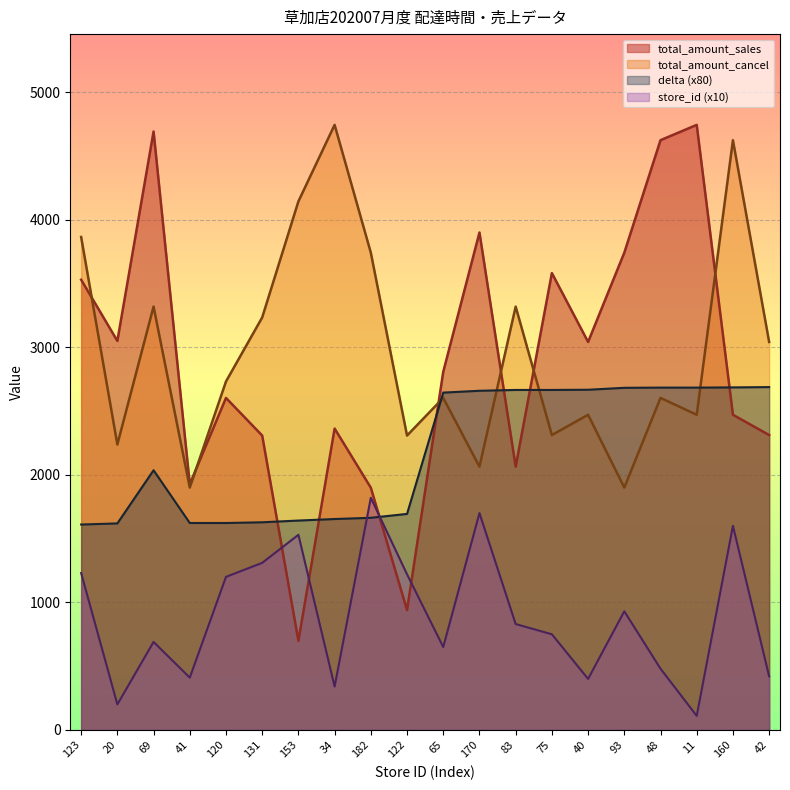

List the labels in order of store_id value, smallest first.

11, 20, 34, 40, 41, 42, 48, 65, 69, 75, 83, 93, 120, 122, 123, 131, 153, 160, 170, 182